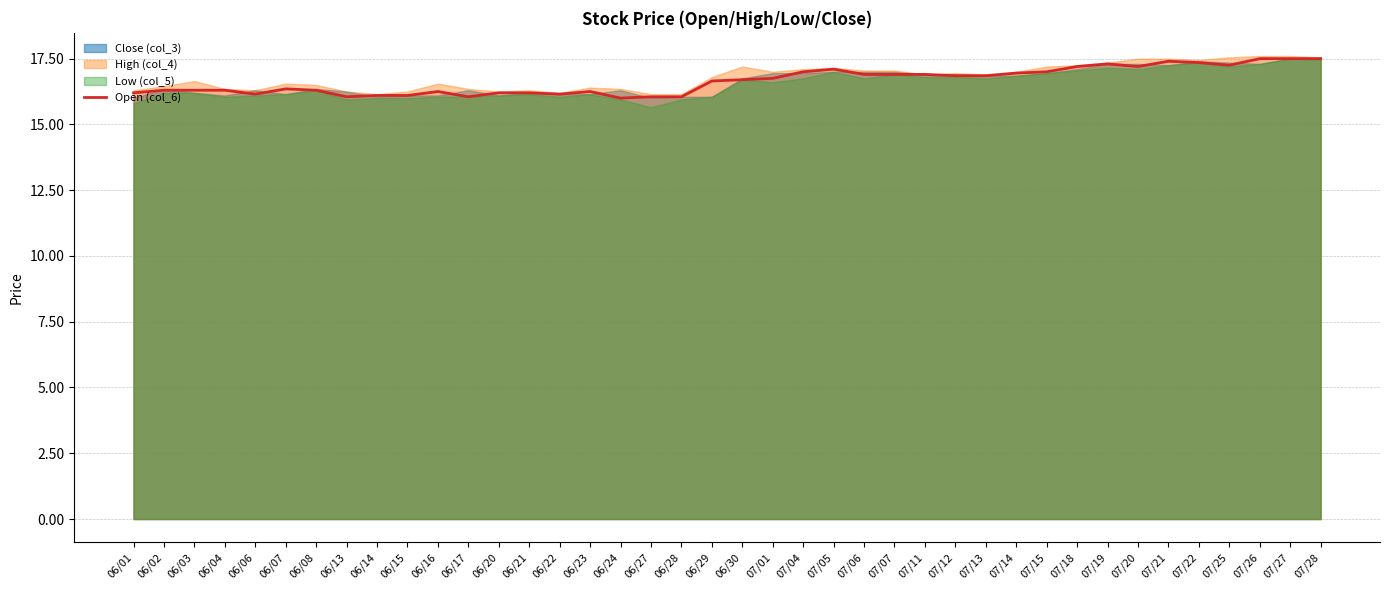

How many points are higher than both their immediate neighbors (excluding endpoints)?

6